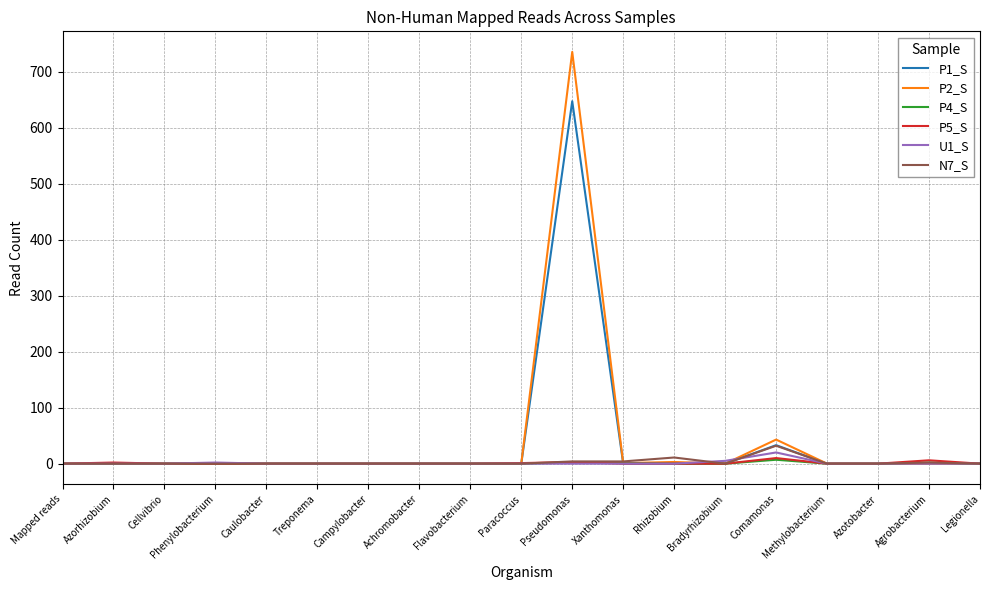

Is the value of P2_S at Pseudomonas greater than the value of P5_S at Legionella?

Yes